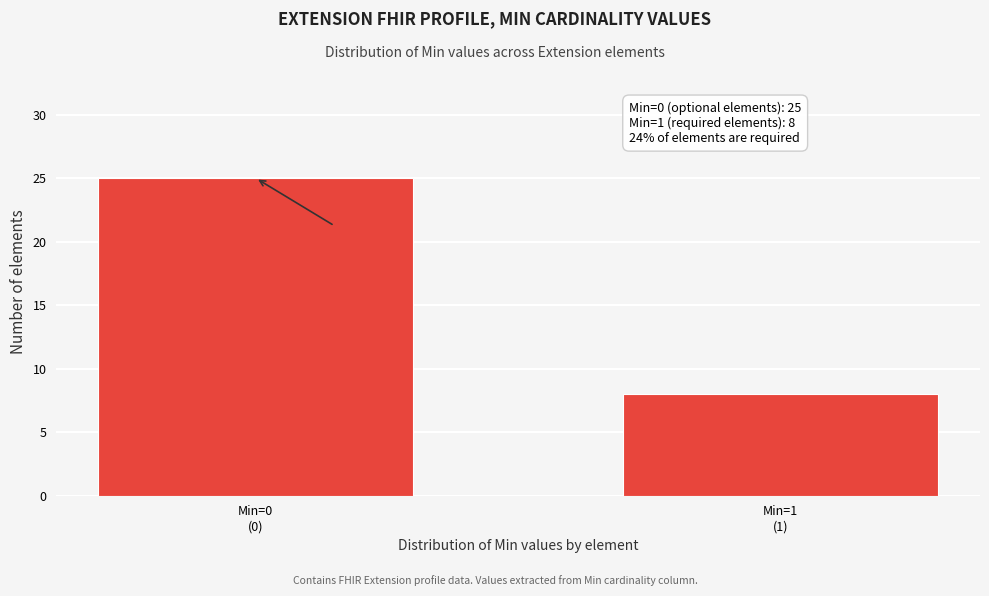

Reading left to right, transcribe all the data shown in this chart.

25	8